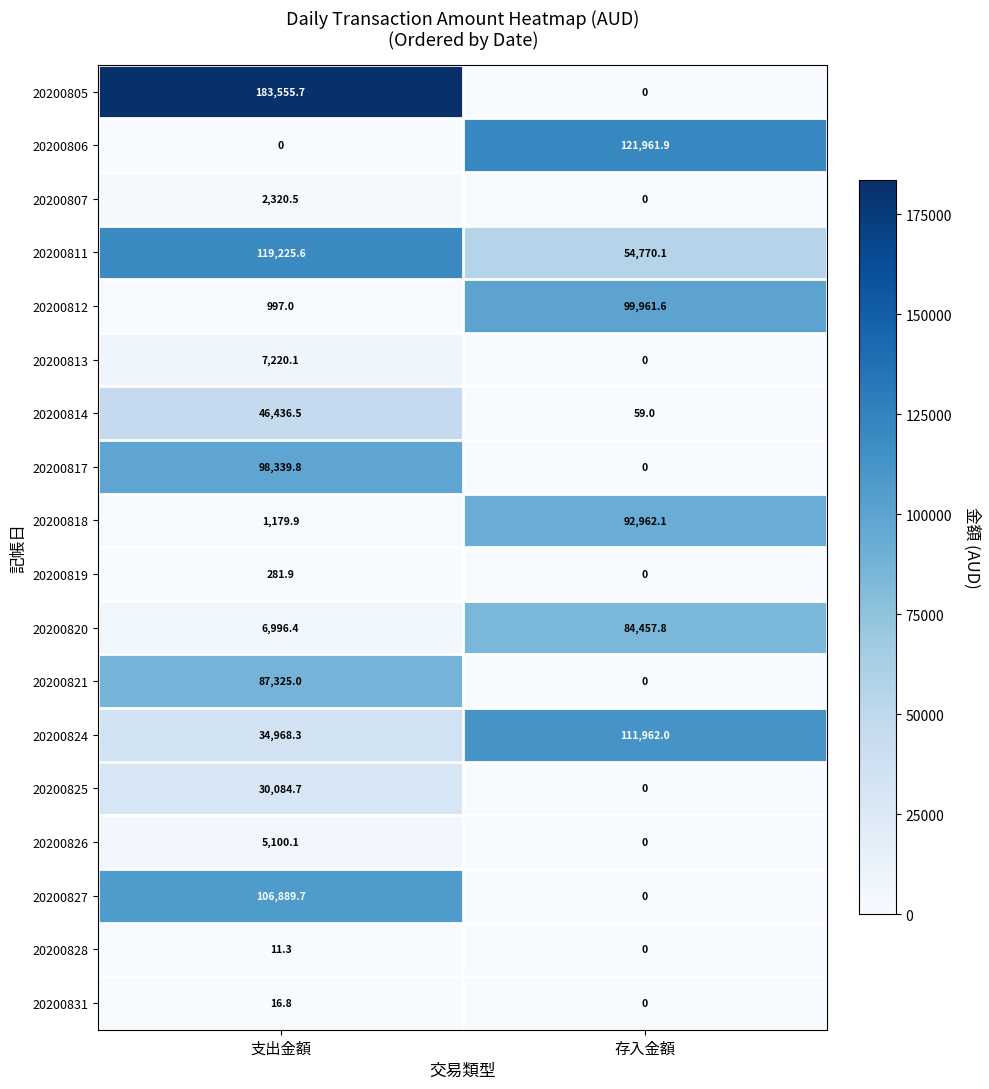

True or false: 20200814 has a value of 46436.5 at 支出金額.

True